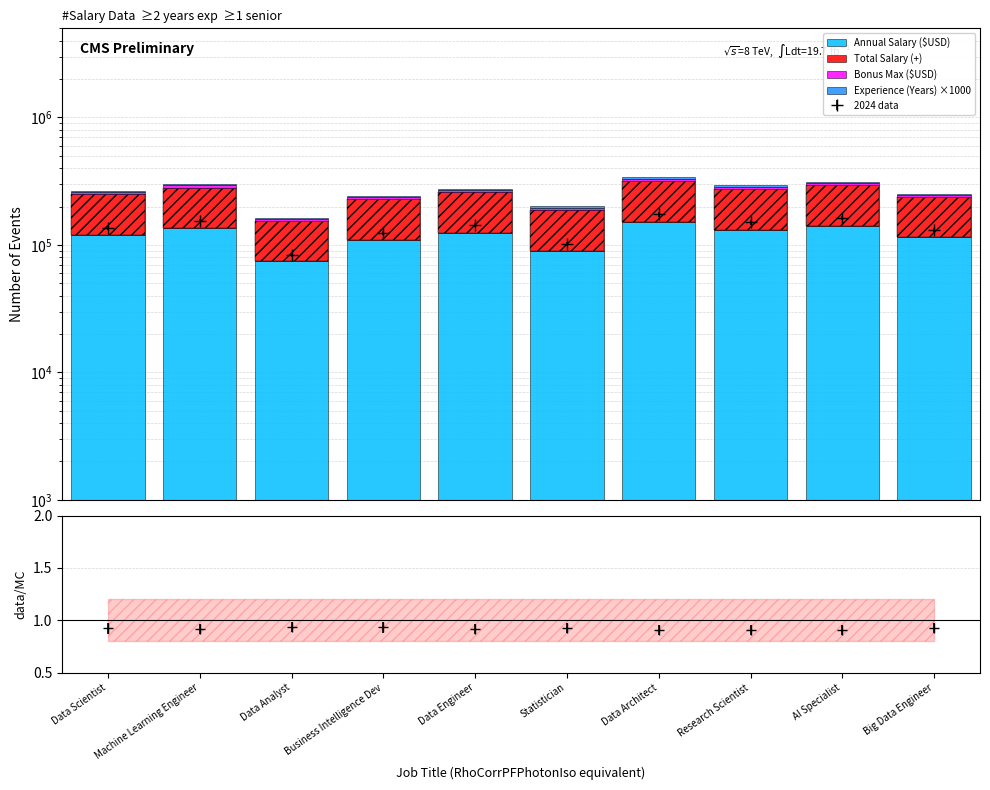

At which label does Experience (Years) ×1000 first exceed 5000?

Business Intelligence Dev